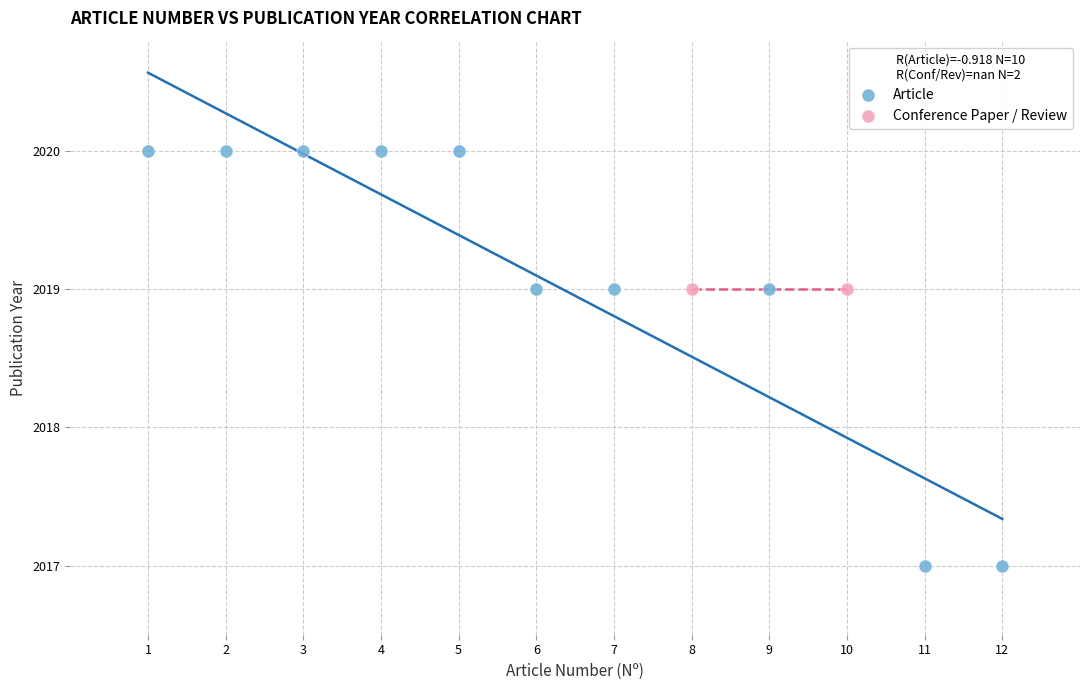

What are all the series names shown in the legend?

Article, Conference Paper / Review